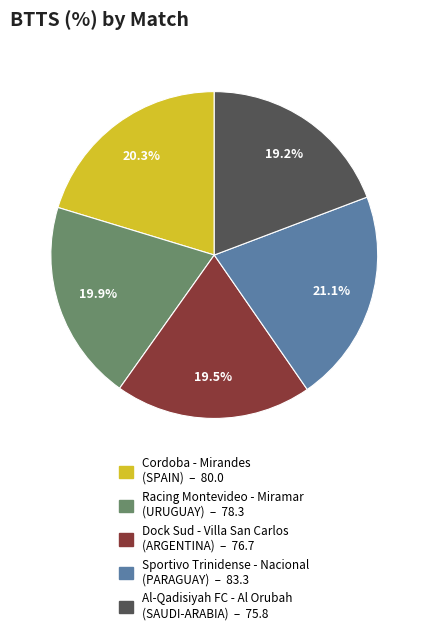

How many slices are in this pie chart?

5